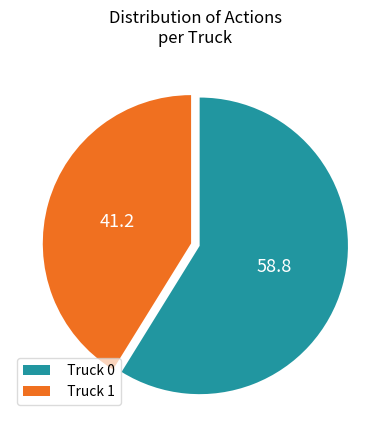

The Truck 1 slice represents 53% of the pie. True or false?

False